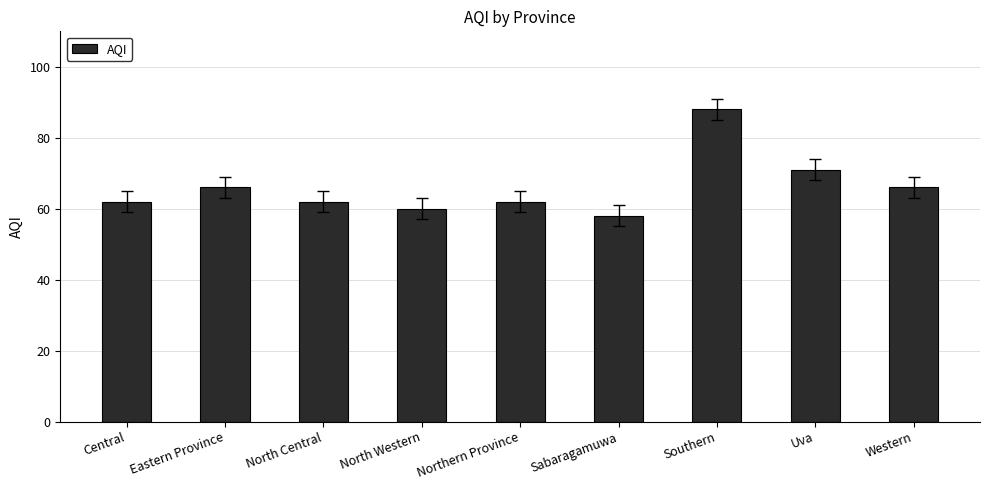

What value does the data have at Uva, to the nearest 10?

70